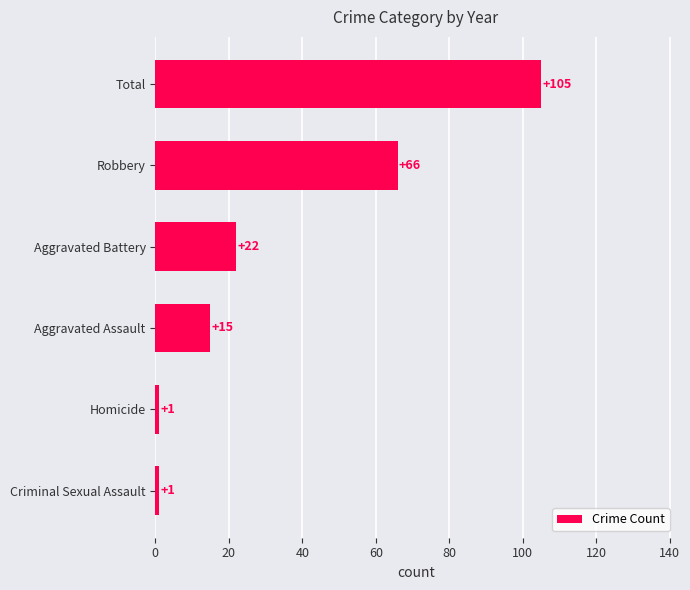

What is the difference between the maximum and second lowest values?

104